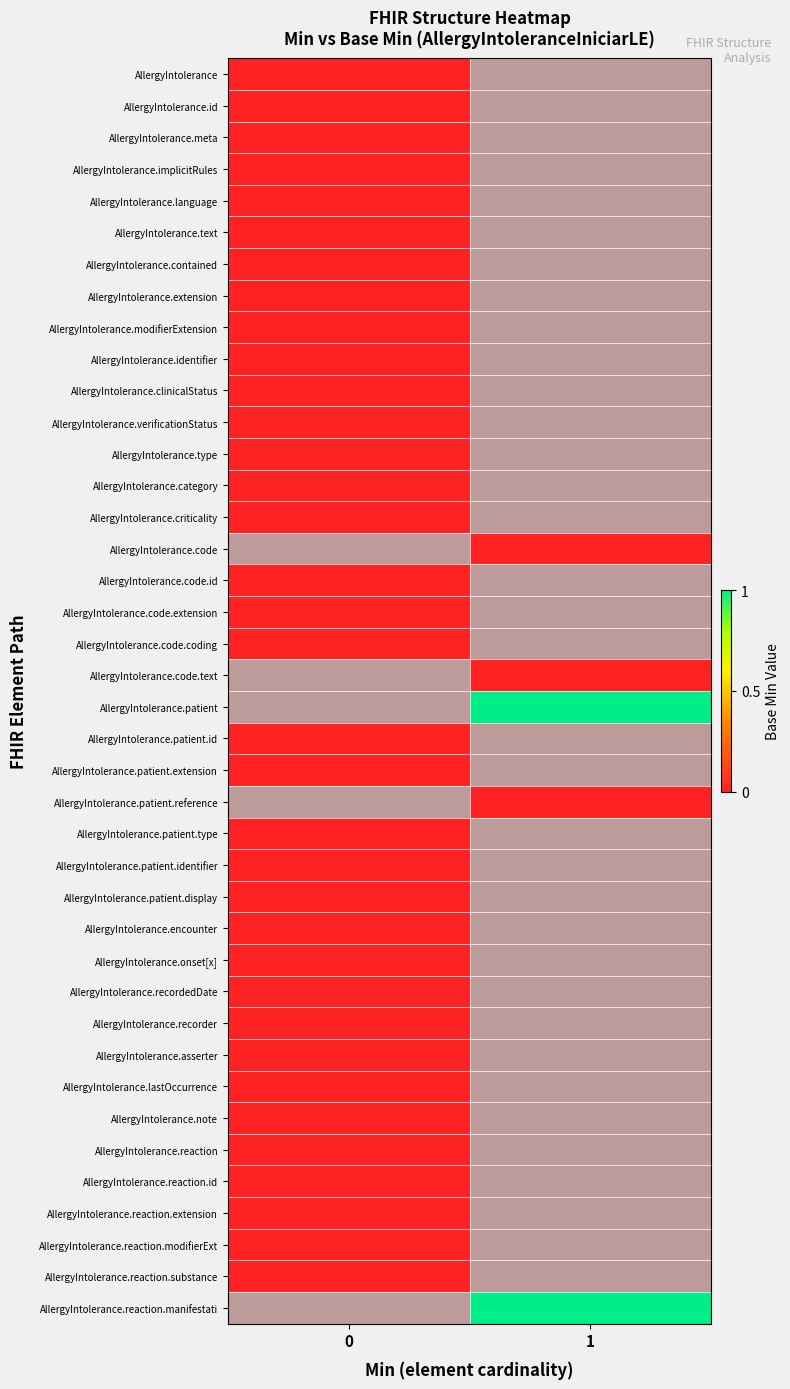

What is the spread (max minus min) of values at 1?

1